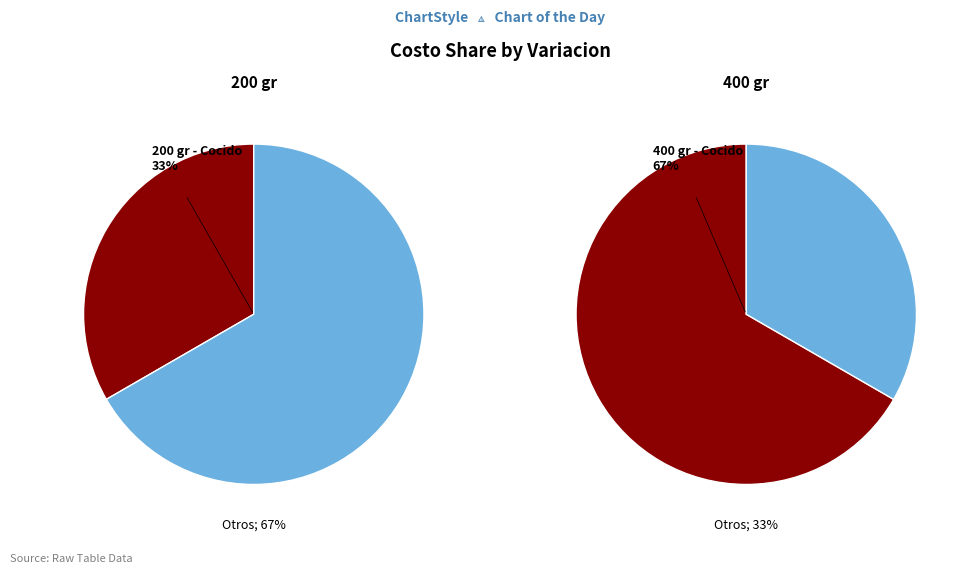

To the nearest percent, what is the difference between the largest and smallest slice percentages?

33%